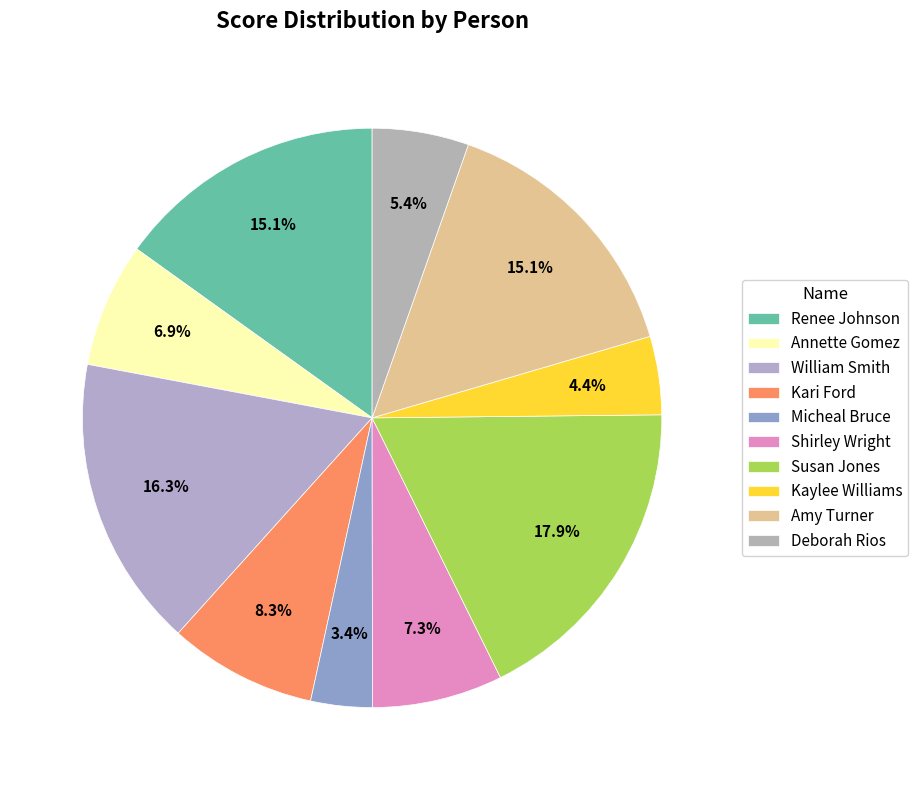

To the nearest percent, what is the average slice percentage?

10%